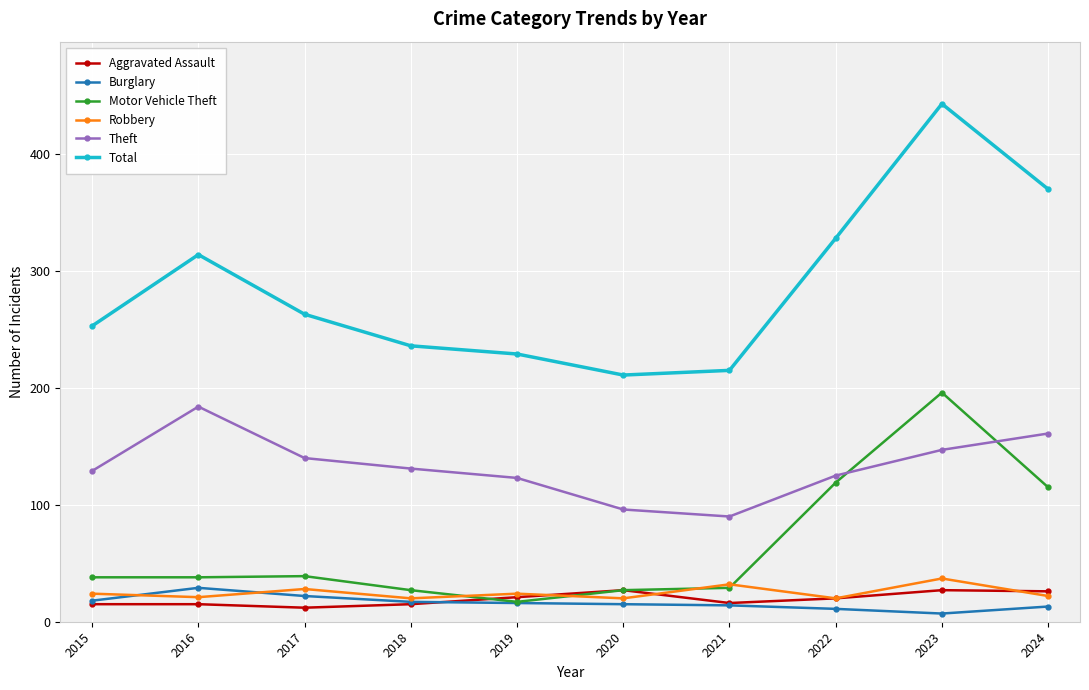

How many intersections are there between Theft and Motor Vehicle Theft?

2